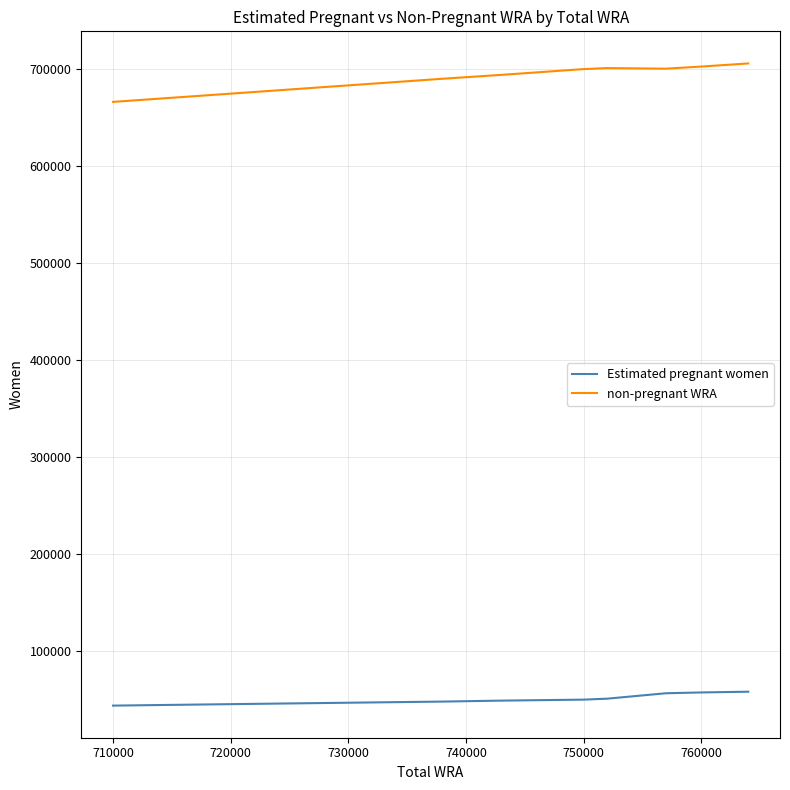

Does the chart display data point markers on the line(s)?

No